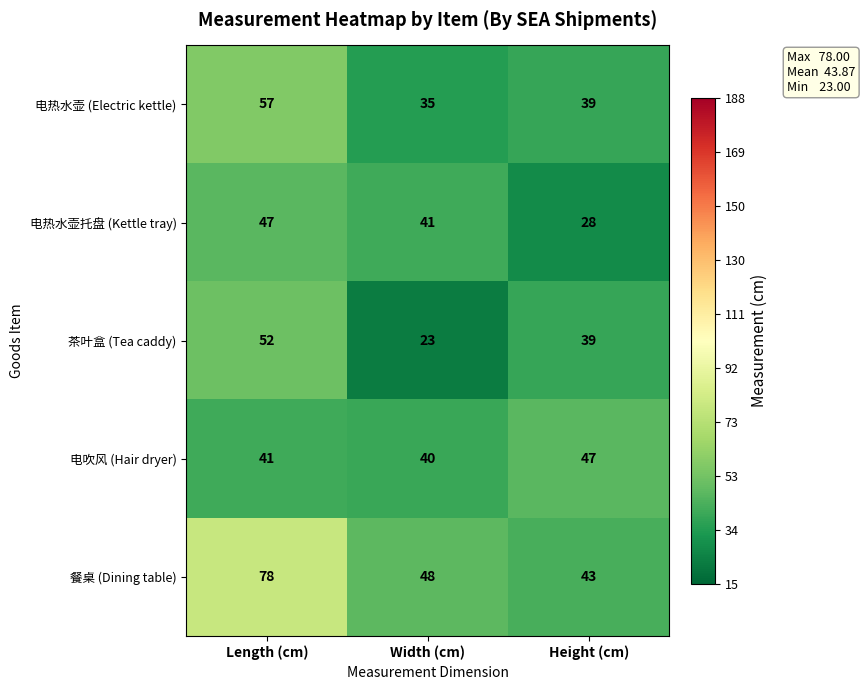

How many distinct data groups are displayed?

5